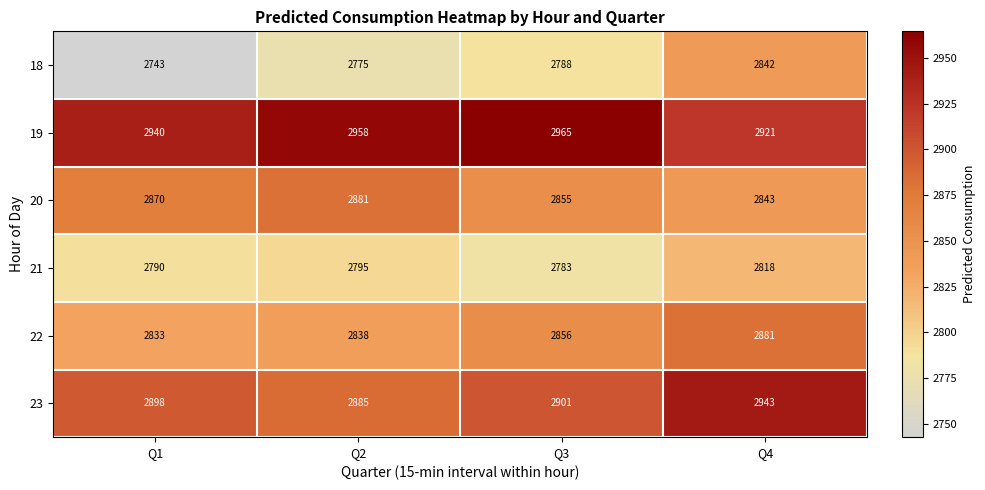

The 22 series shows 4266 at Q2. True or false?

False